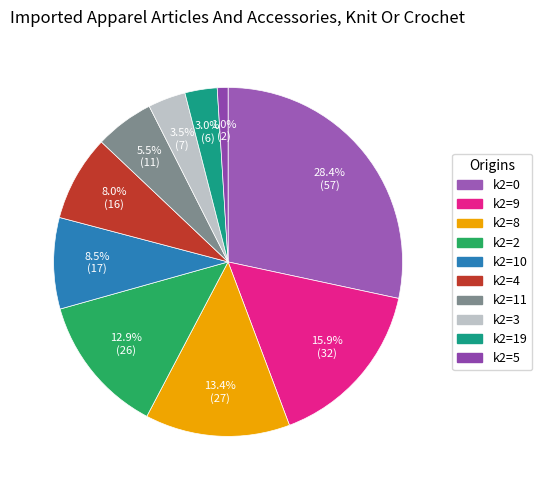

Is there a majority slice in this chart?

No